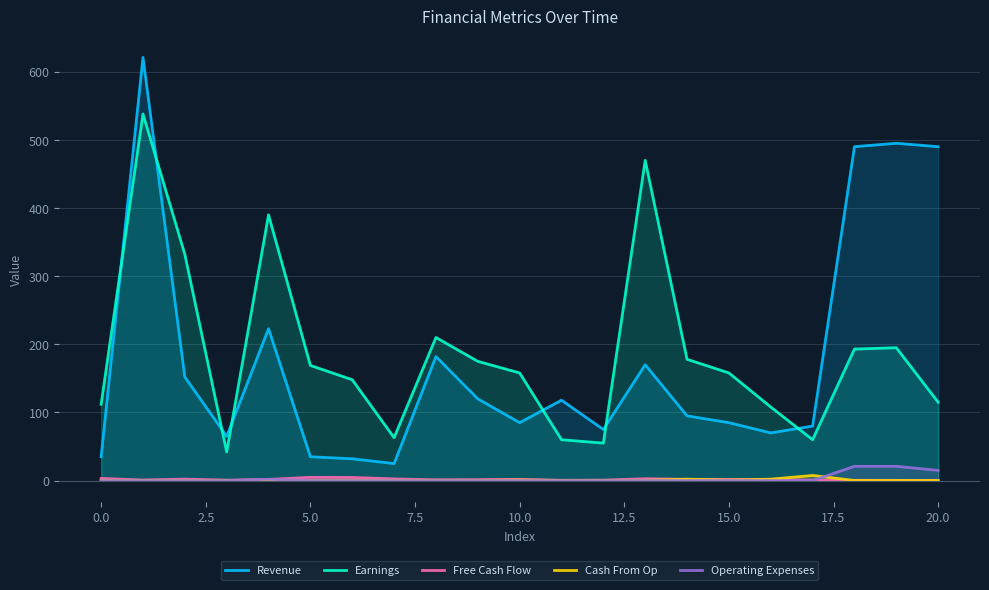

Which series has the largest range (max minus min)?

Revenue